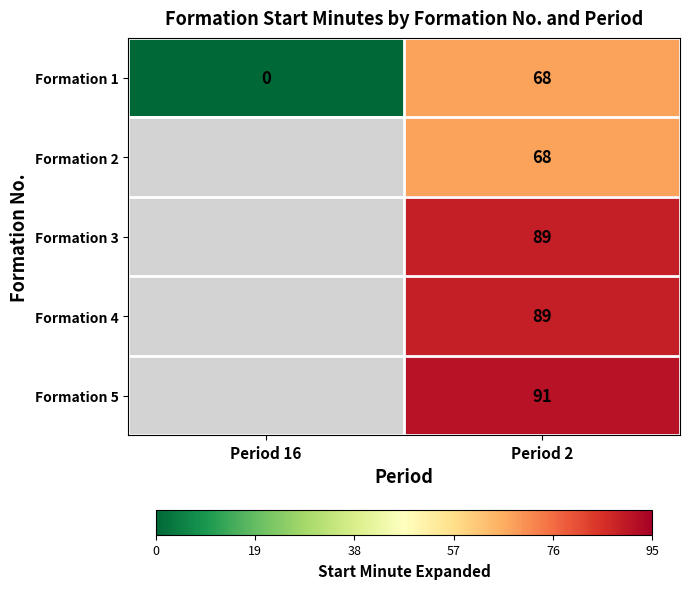

True or false: Formation 2 has a value of 68 at Period 2.

True